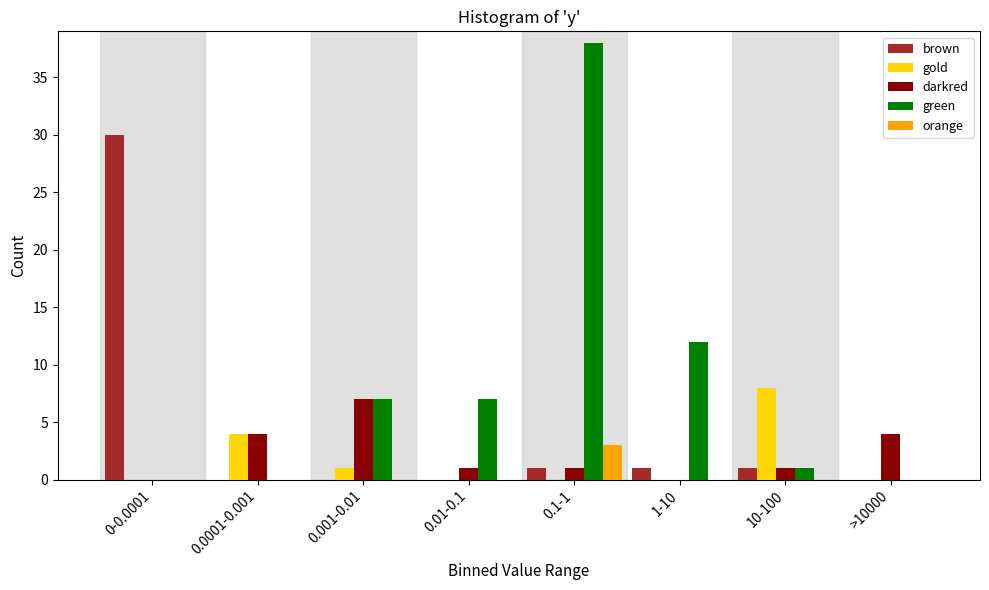

What is the highest value of the green series?

38